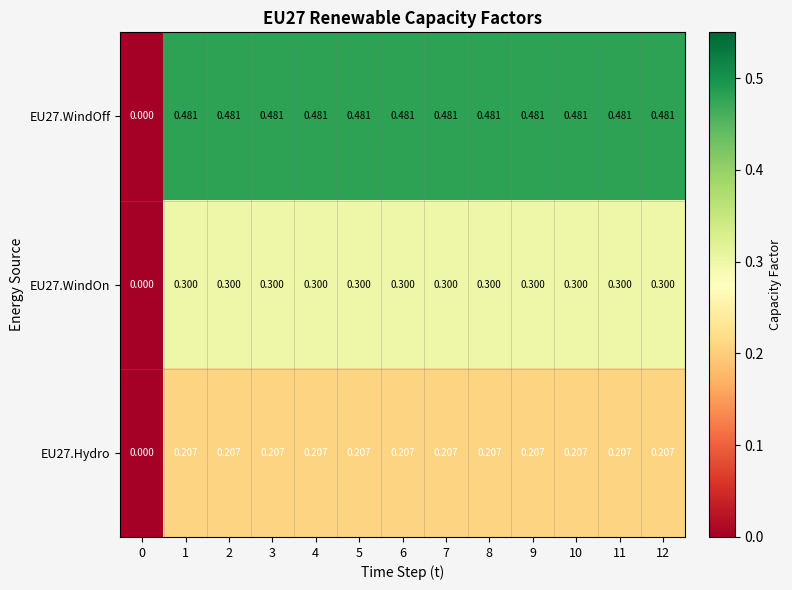

Is the value of EU27.WindOff at 0 greater than the value of EU27.WindOn at 5?

No